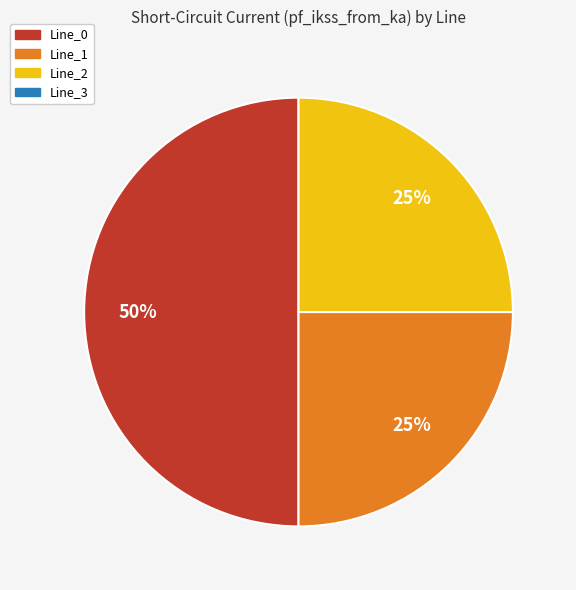

To the nearest percent, what is the difference between the largest and smallest slice percentages?

25%